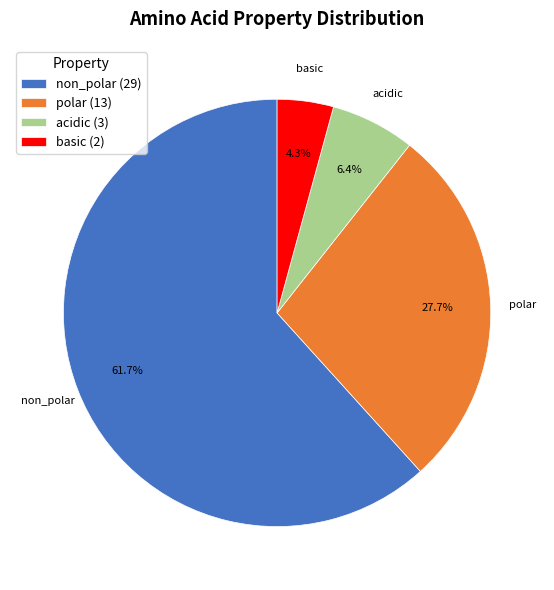

Which slice represents more than half of the pie?

non_polar